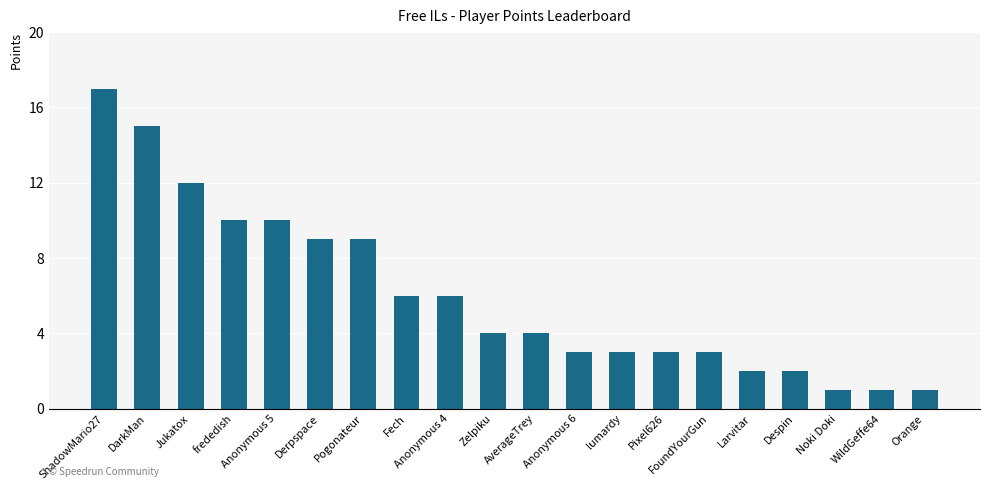

What is the greatest value displayed?

17